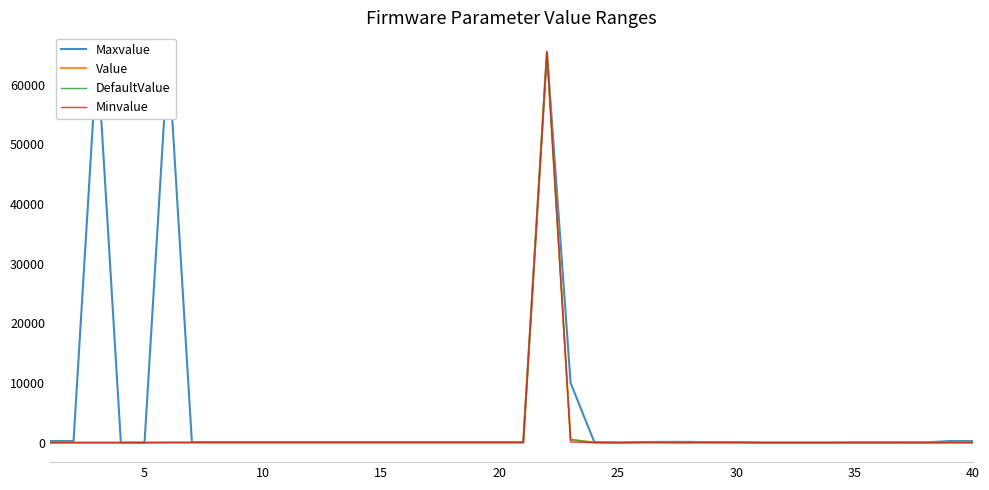

What is the maximum value shown in the chart?

65535